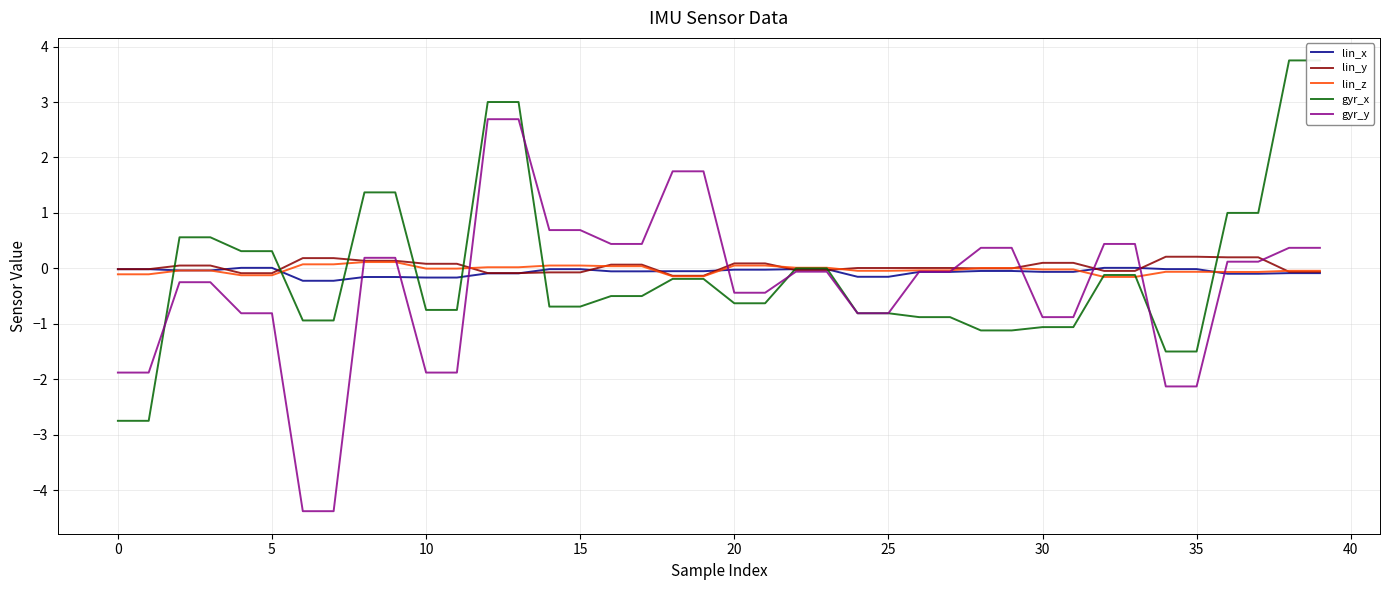

Is it true that lin_y equals -0.0 at 0?

True